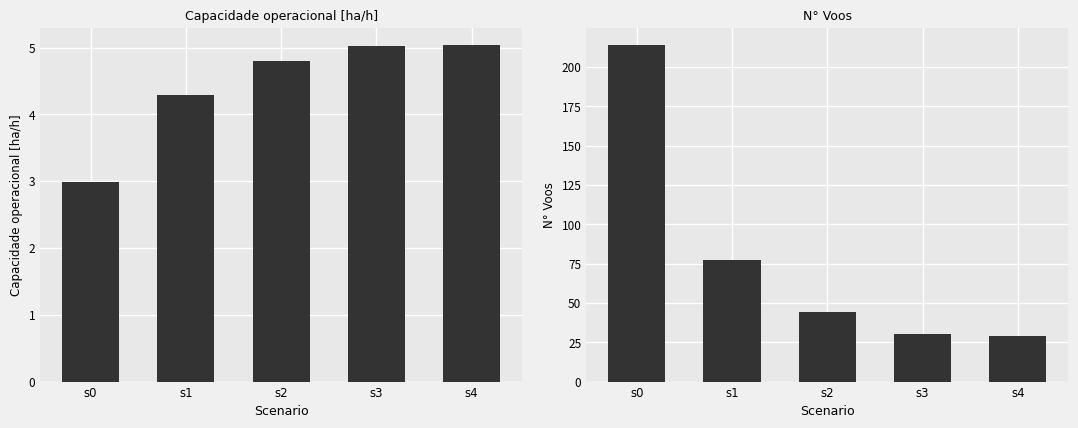

Where does the Capacidade operacional [ha/h] series first go above 4?

s1